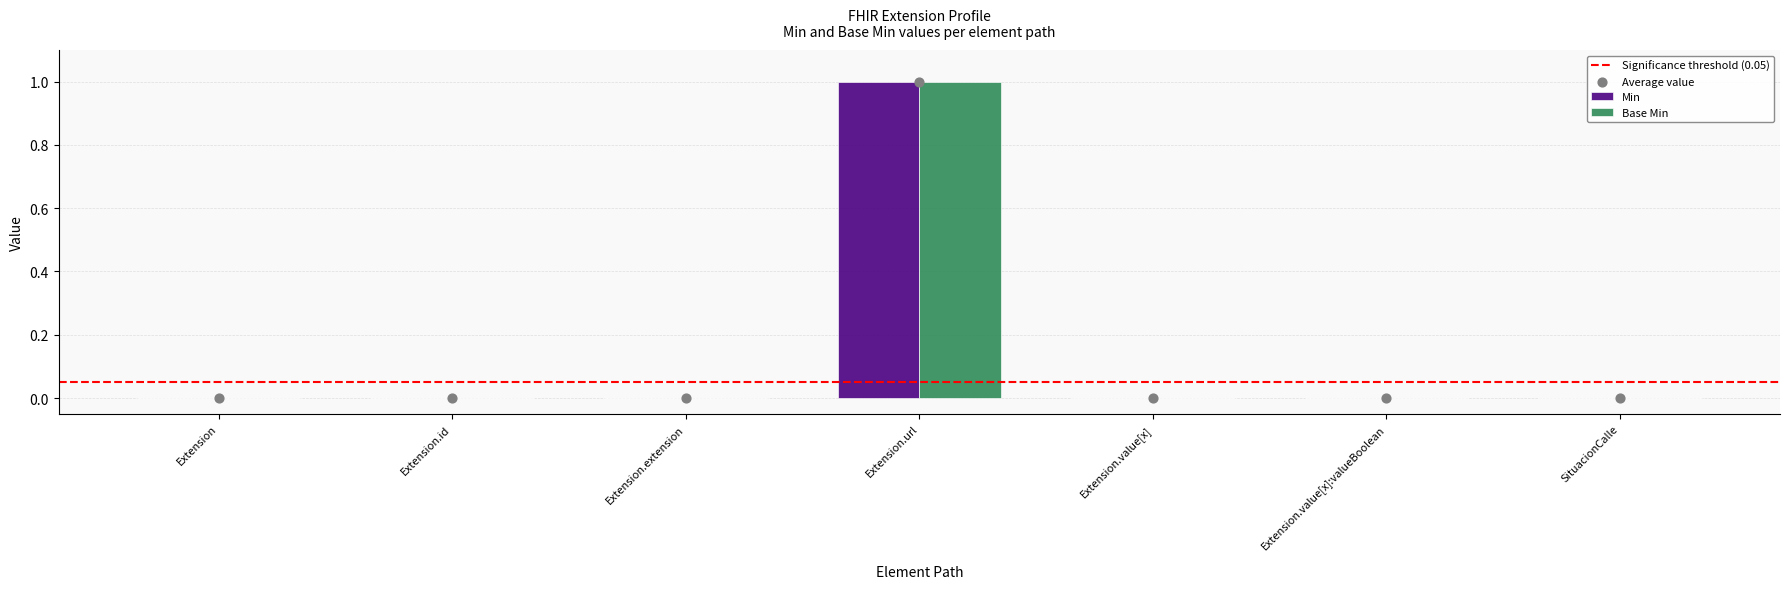

At how many categories does at least one series exceed 0?

1